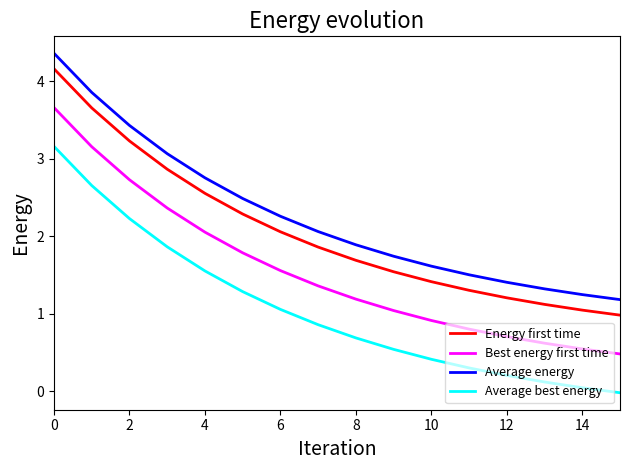

True or false: Average energy and Energy first time intersect in this chart.

False